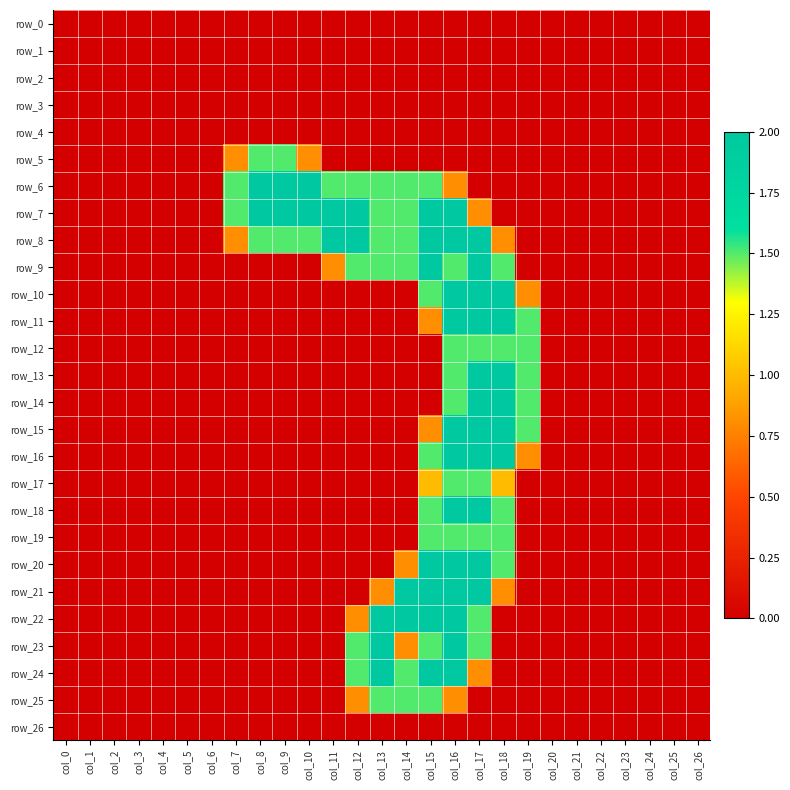

Which series changed the most between col_12 and col_23?

row_7